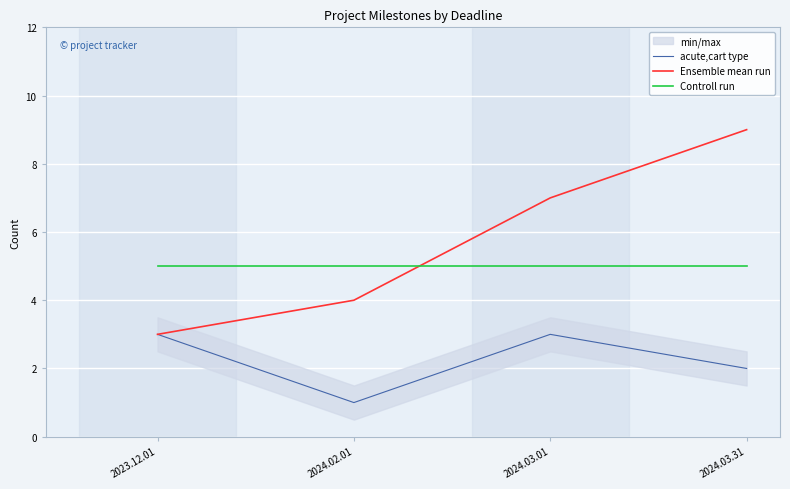

Which series has the largest total across all categories?

Ensemble mean run